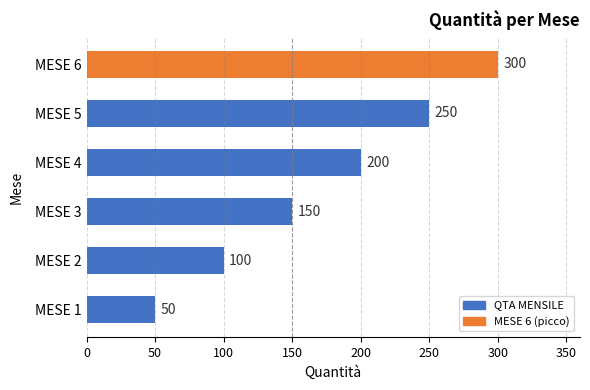

Rank the categories by value from highest to lowest.

MESE 6, MESE 5, MESE 4, MESE 3, MESE 2, MESE 1